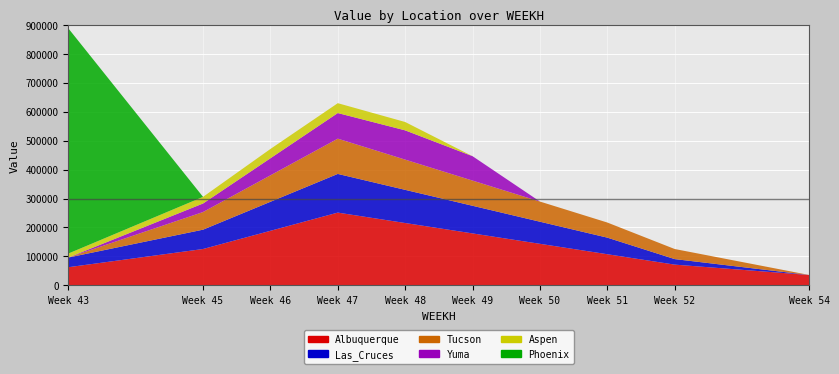

Reading left to right, extract all data points from this chart.

Albuquerque: 43=62836.4	45=125672.7	46=188509.1	47=251345.5	48=215438.9	49=179532.5	50=143626.0	51=107719.5	52=71813.0	54=35906.5
Las_Cruces: 43=33381.8	45=66763.6	46=100145.5	47=133527.3	48=114451.9	49=95376.6	50=76301.3	51=57226.0	52=19075.3	54=0.0
Tucson: 43=0.0	45=60872.7	46=91309.1	47=121745.5	48=104353.3	49=86961.0	50=69568.8	51=52176.6	52=34784.4	54=0.0
Yuma: 43=0.0	45=29454.5	46=58909.1	47=88363.6	48=100987.0	49=84155.9	50=0.0	51=0.0	52=0.0	54=0.0
Aspen: 43=13745.5	45=22909.1	46=32072.7	47=34036.4	48=28800.0	49=0.0	50=0.0	51=0.0	52=0.0	54=0.0
Phoenix: 43=777600.0	45=0.0	46=0.0	47=0.0	48=0.0	49=0.0	50=0.0	51=0.0	52=0.0	54=0.0